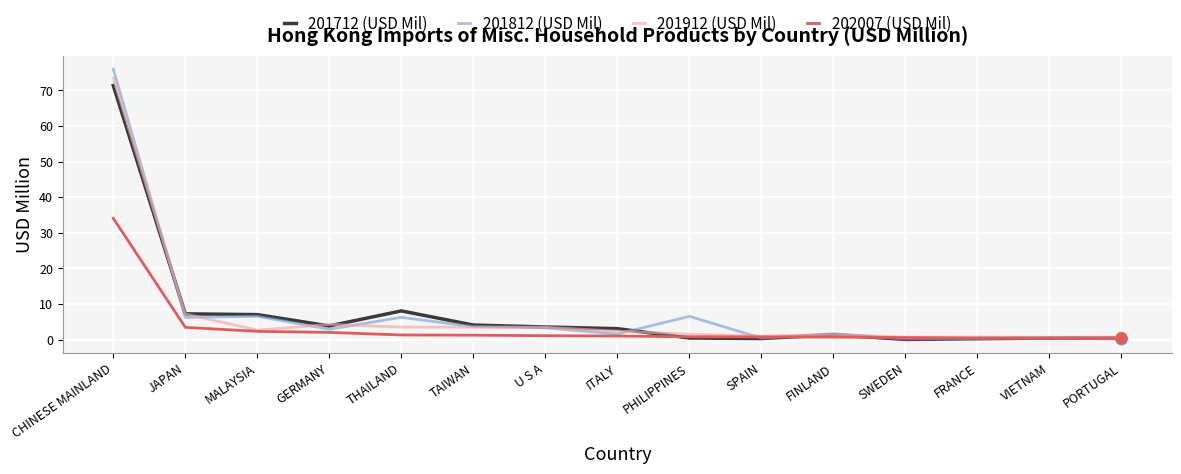

What are all the series names shown in the legend?

201712 (USD Mil), 201812 (USD Mil), 201912 (USD Mil), 202007 (USD Mil)